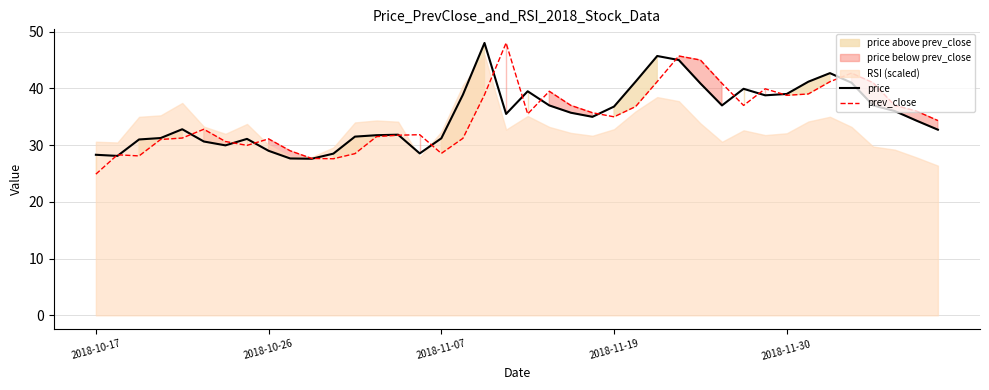

How many lines are shown in the chart?

2